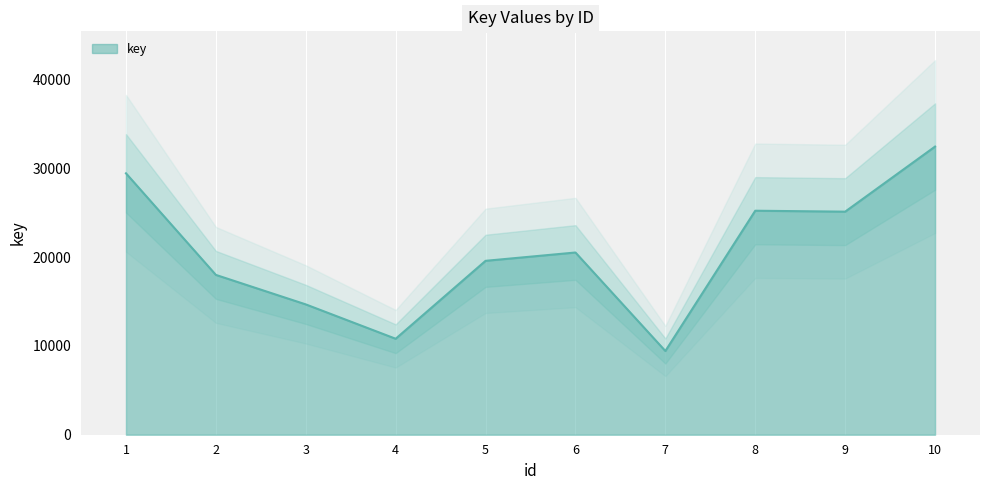

List the labels in order of value, largest first.

10, 1, 8, 9, 6, 5, 2, 3, 4, 7